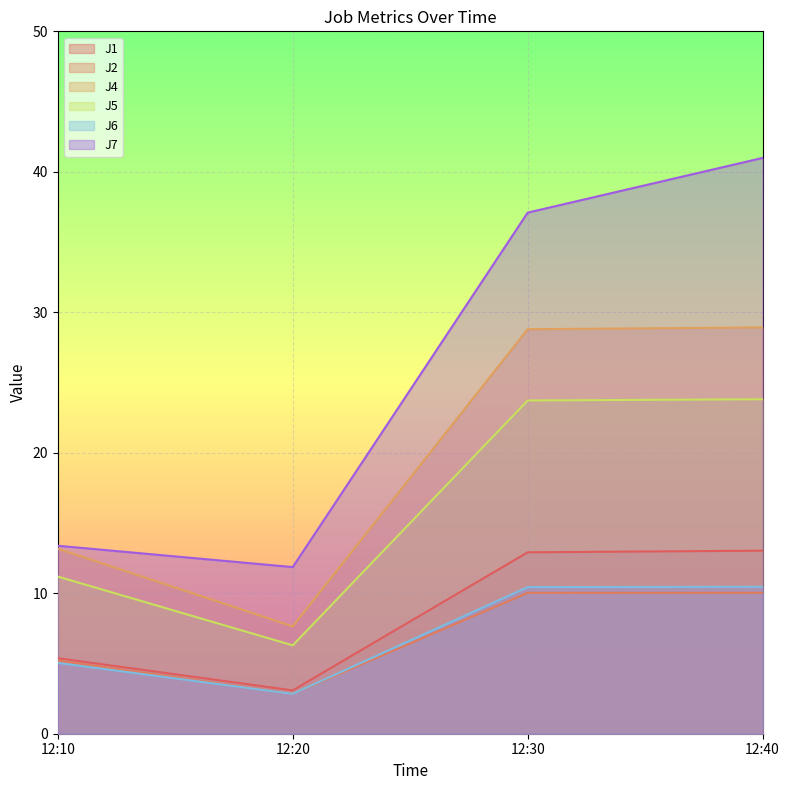

Where is the first local minimum for J6?

12:20